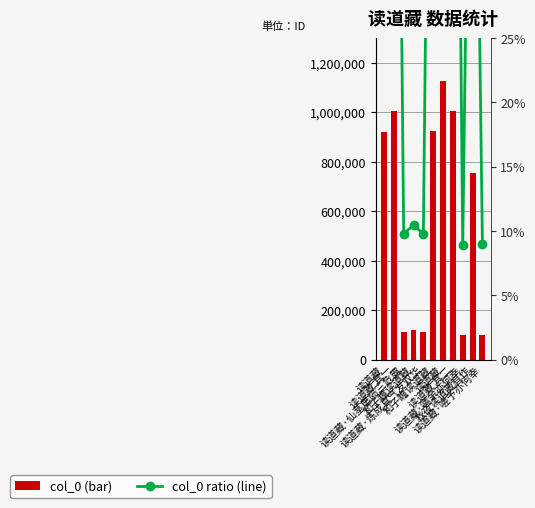

What is the difference between the maximum and minimum values in the col_0 series?

1027755.0